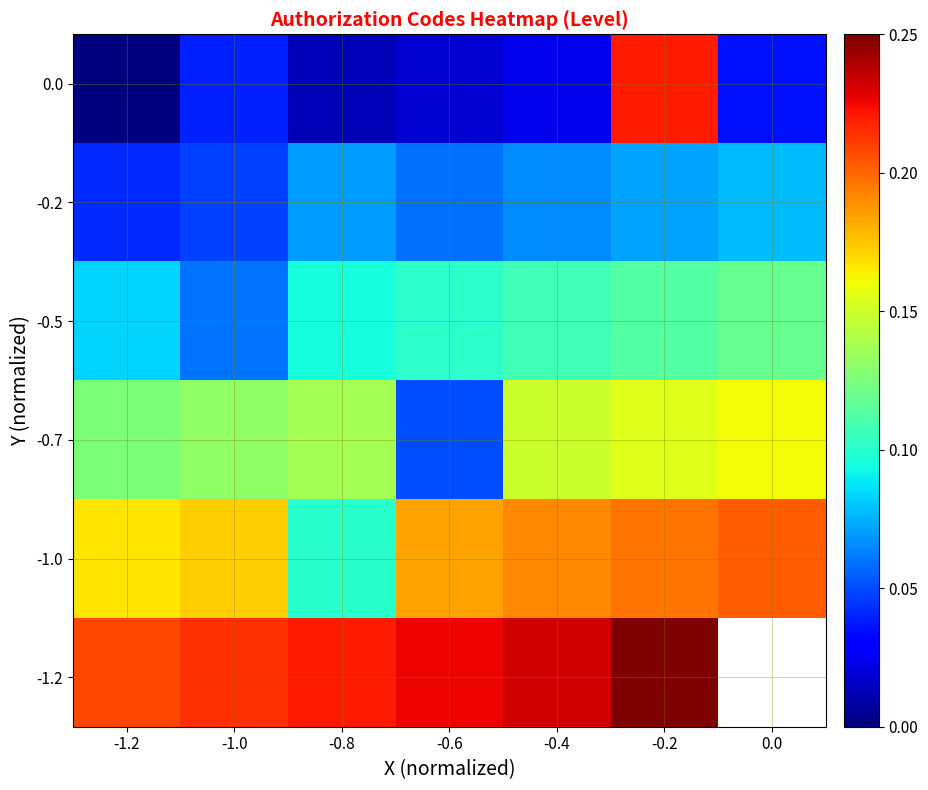

What is the highest value of the 0.0 series?

0.2